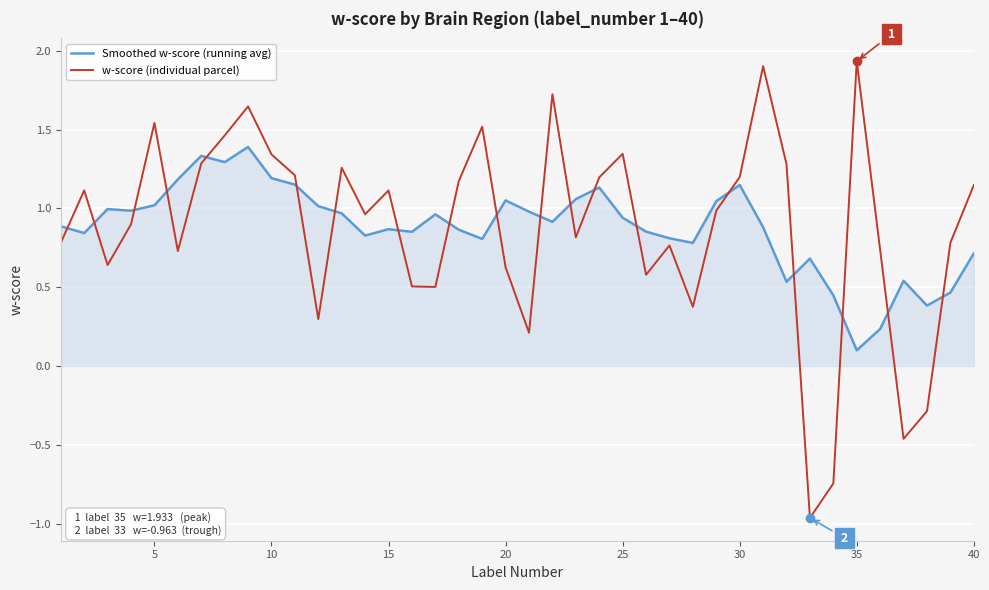

Rank the series by their maximum value, from lowest to highest.

Smoothed w-score (running avg), w-score (individual parcel)